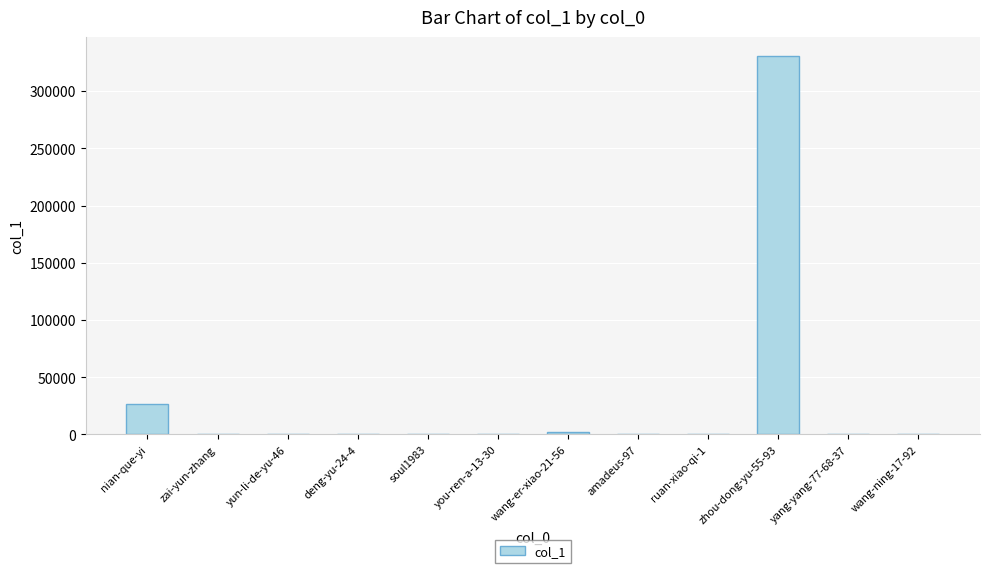

The value at zai-yun-zhang is 225. True or false?

True